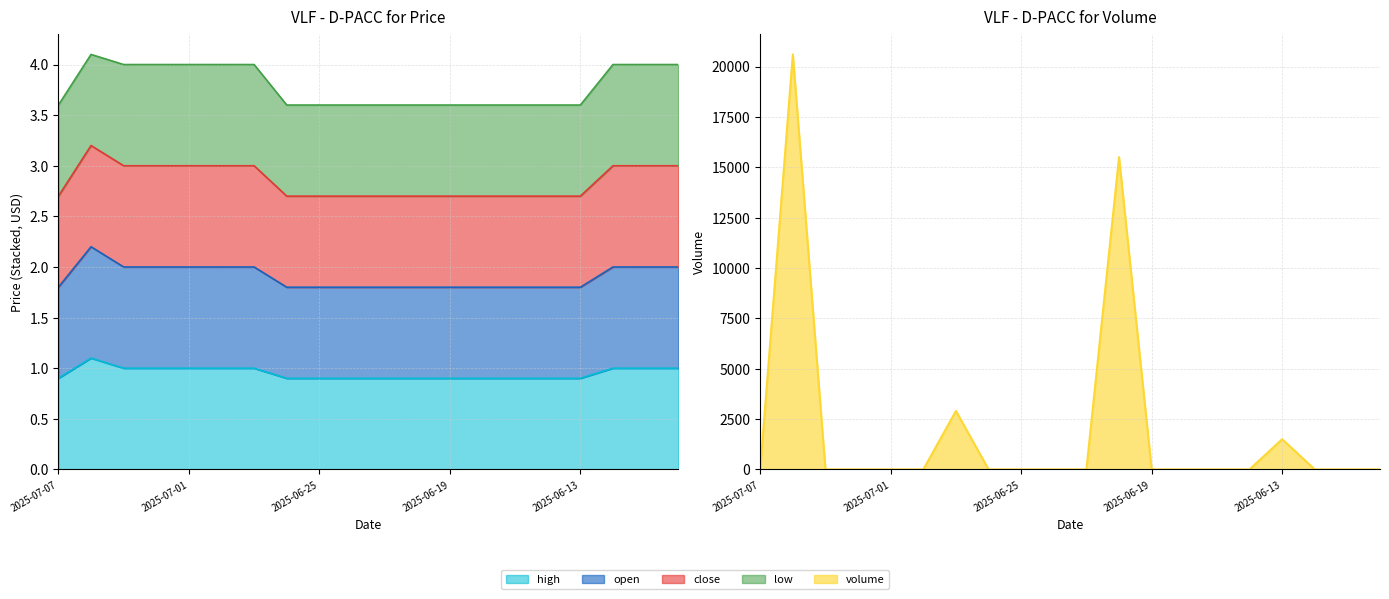

How many interior local peaks does the open series have?

1